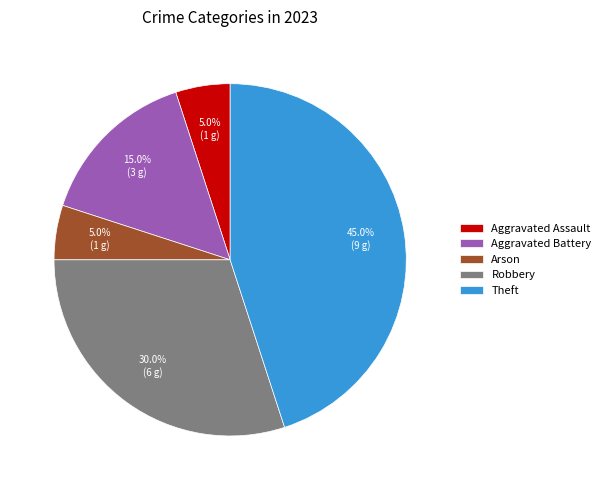

How much of the chart is everything except Theft?

55.0%